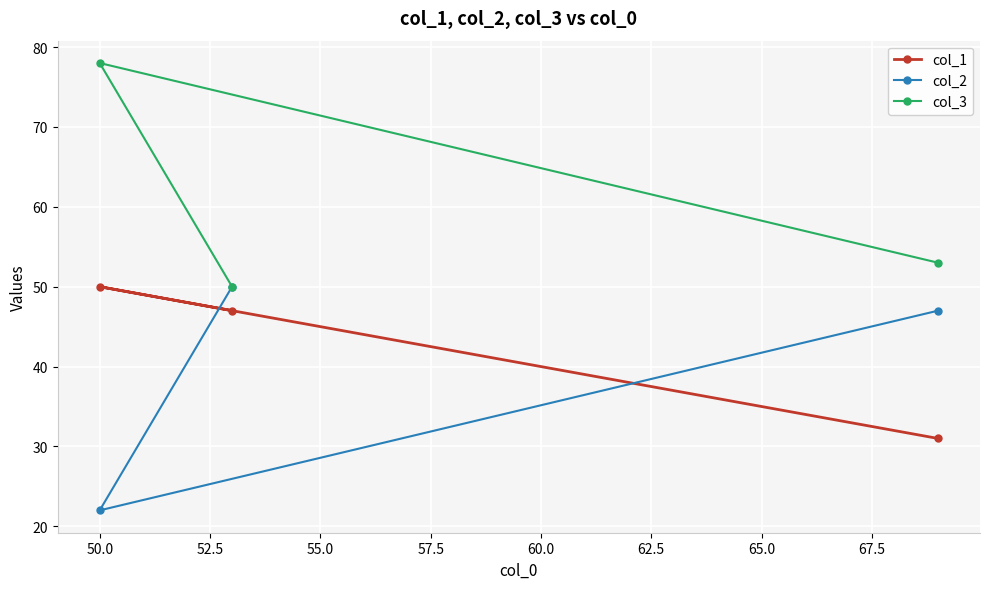

What is the value of the col_2 point at the 3rd from the left?

47